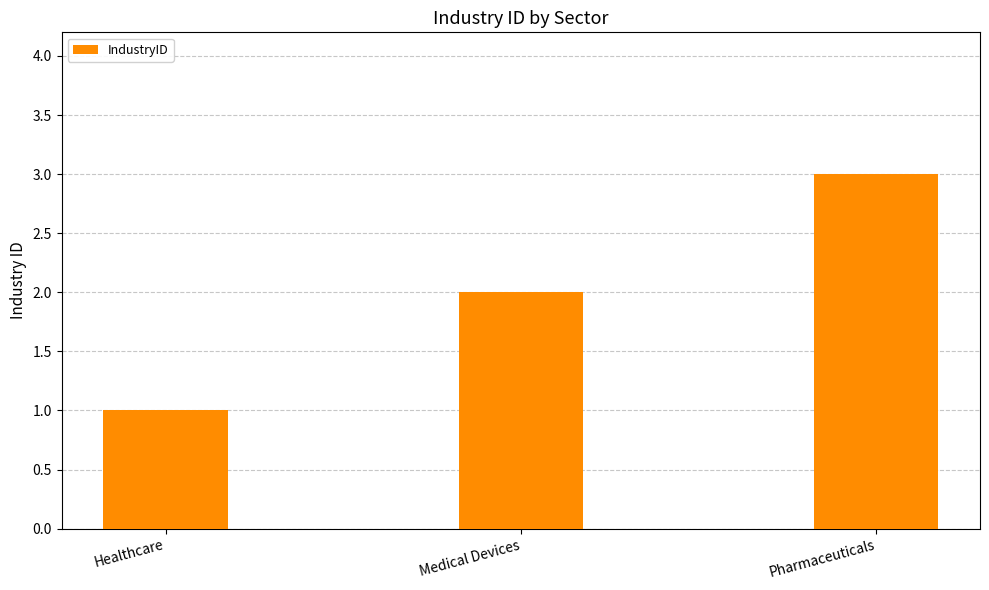

Reading left to right, what are all the values shown in this chart?

1	2	3